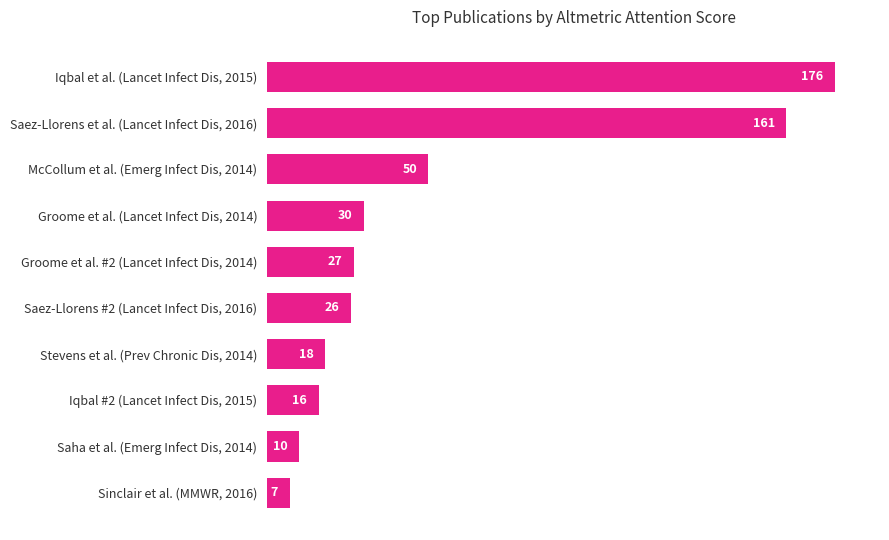

How many distinct data groups are displayed?

1